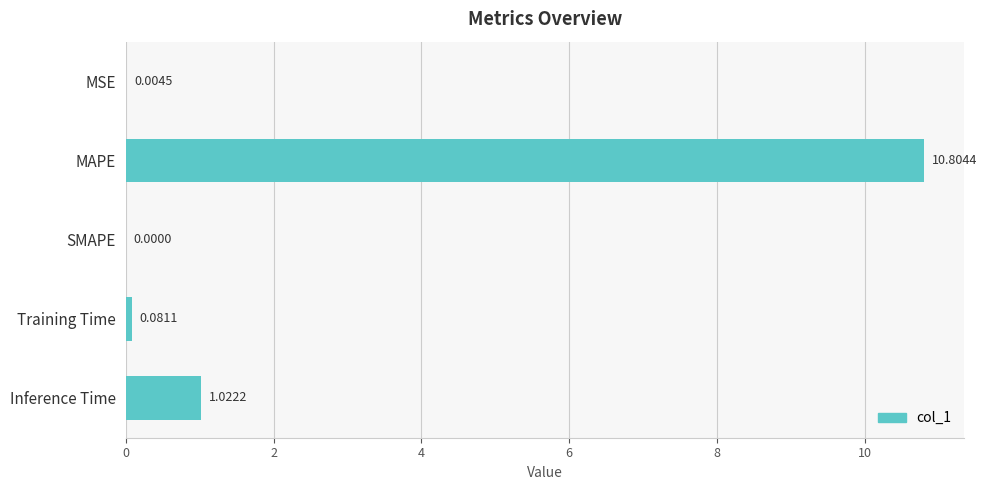

Which category has the highest value across all series?

MAPE